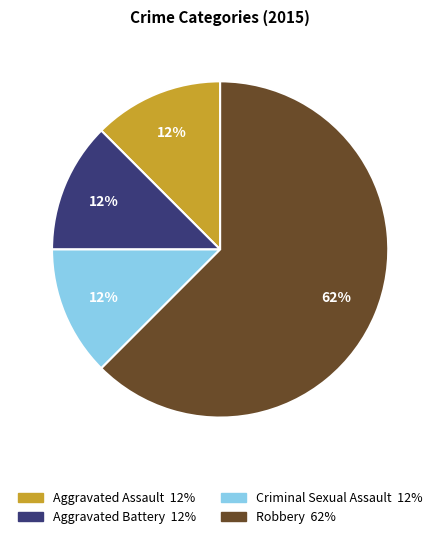

How many slices are in this pie chart?

4